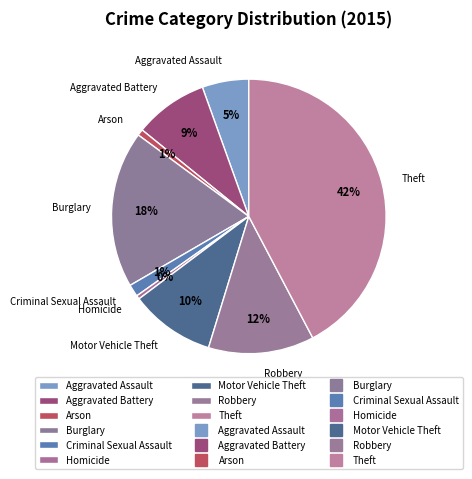

What percentage is the Aggravated Assault slice, to the nearest percent?

5%